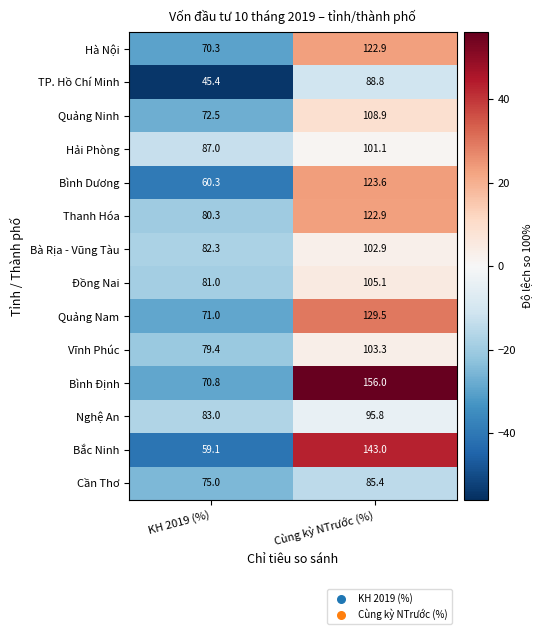

List the labels in order of Bình Định value, largest first.

Cùng kỳ NTrước (%), KH 2019 (%)